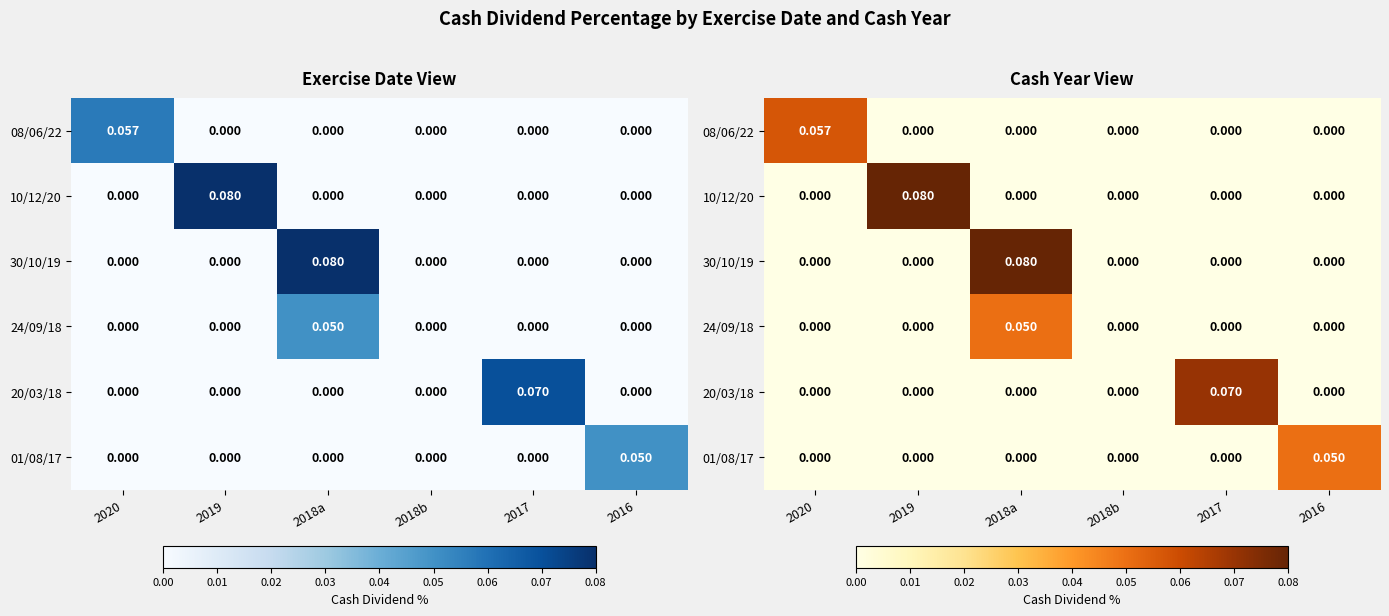

Between 2018a and 2018b, which series saw the biggest shift?

30/10/19